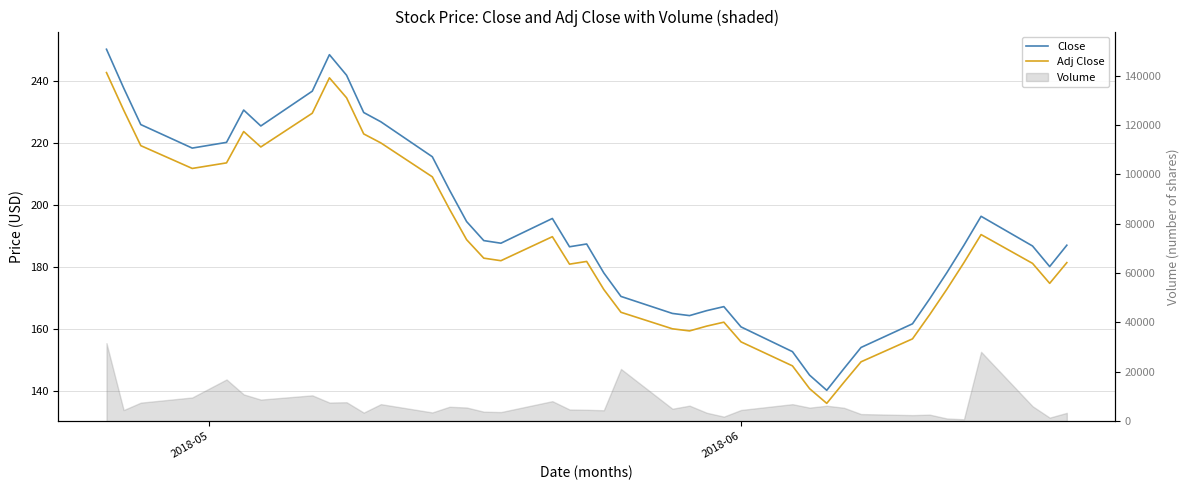

At how many categories does at least one series exceed 141?

39